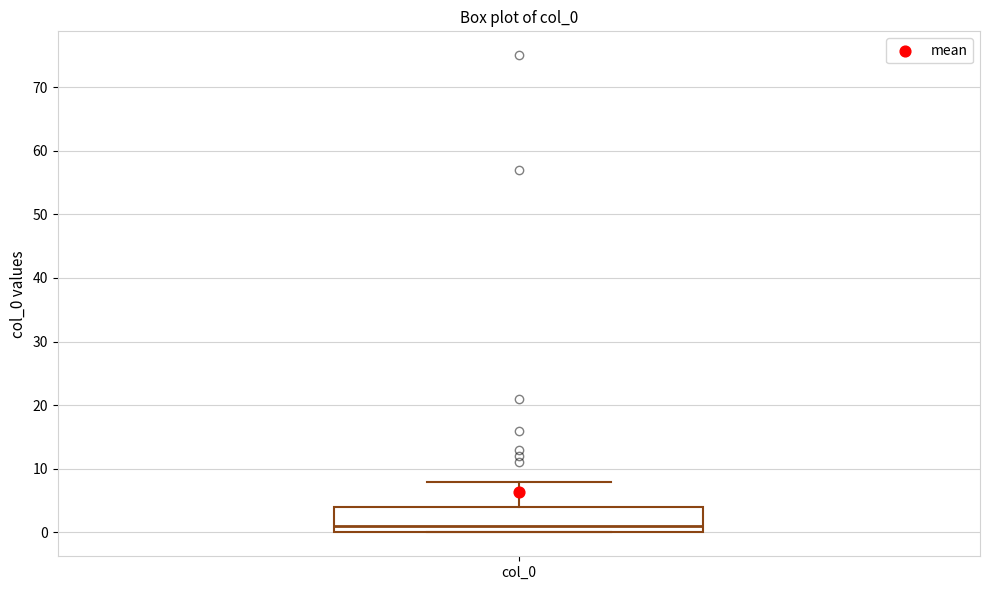

Where is the upper edge of the box for col_0 on the y-axis? The values are not printed on the chart, so give them approximately, as read against the axis.

4